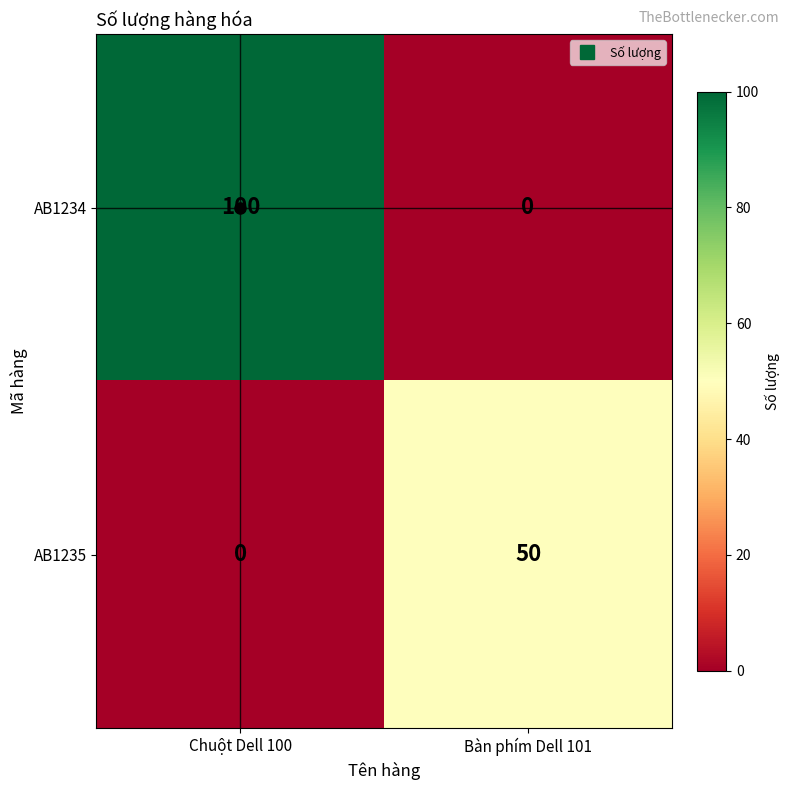

The AB1235 series shows 15 at Chuột Dell 100. True or false?

False